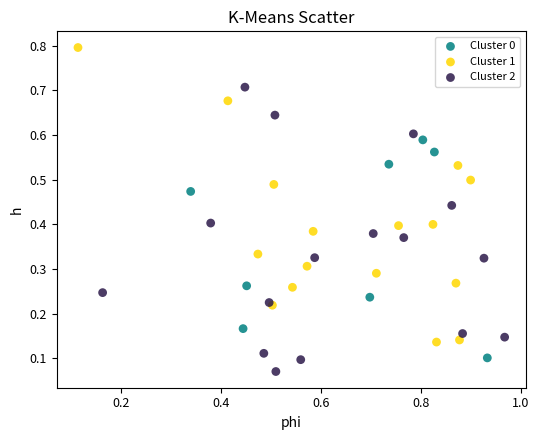

Which series reaches the maximum Y coordinate?

Cluster 1